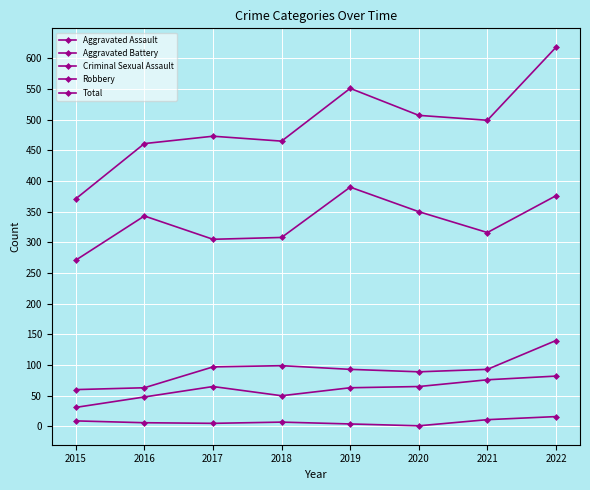

Rank the series by their maximum value, from lowest to highest.

Criminal Sexual Assault, Aggravated Assault, Aggravated Battery, Robbery, Total